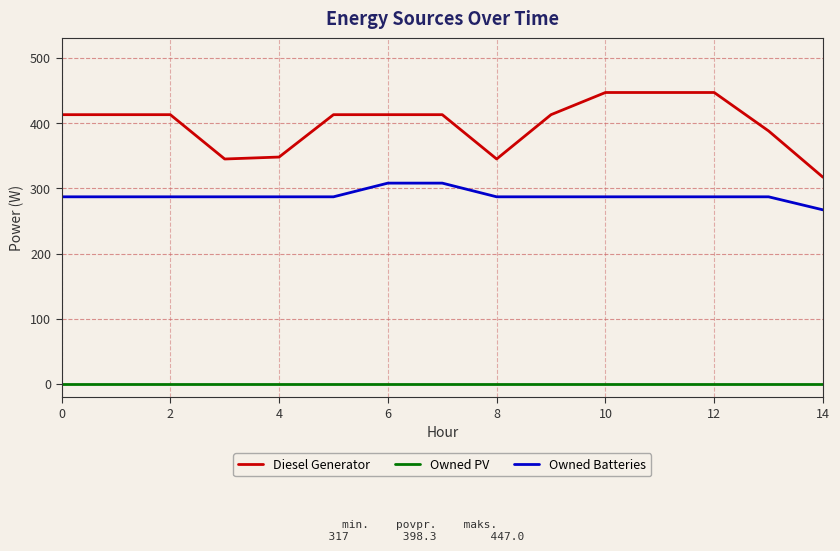

List the series in order of their peak value, lowest first.

Owned PV, Owned Batteries, Diesel Generator